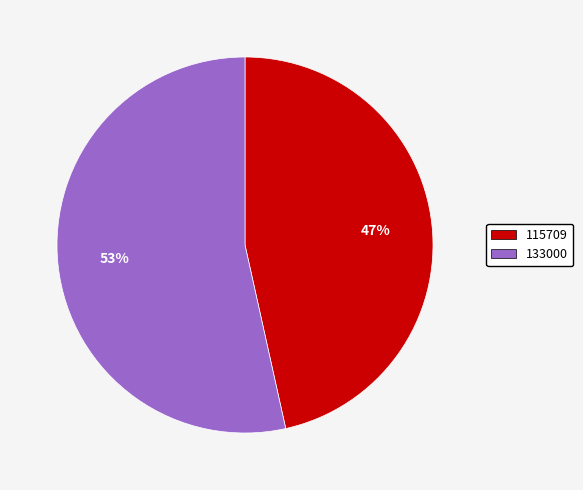

To the nearest percent, what is the average slice percentage?

50%